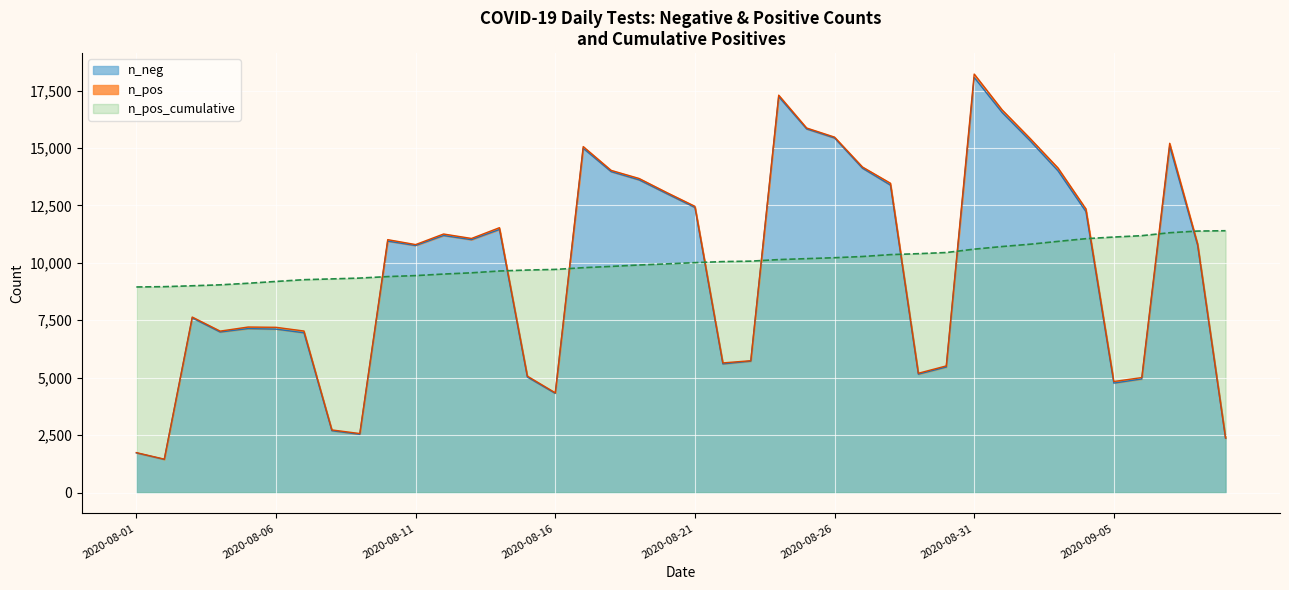

What is the difference between the second highest and second lowest values in the n_neg line series?

15506